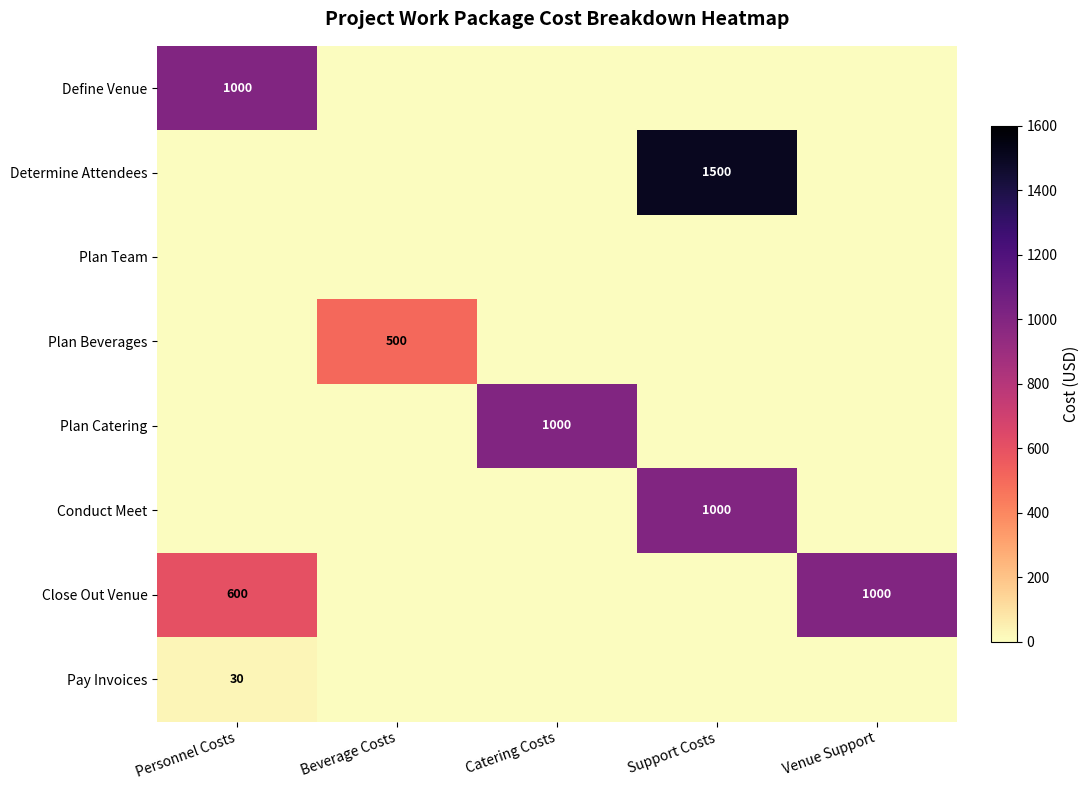

Between Catering Costs and Personnel Costs, which is larger?

Personnel Costs